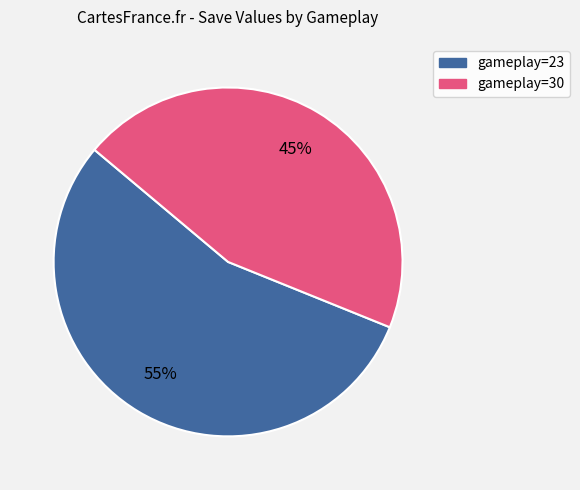

To the nearest percent, what is the difference between the largest and smallest slice percentages?

10%